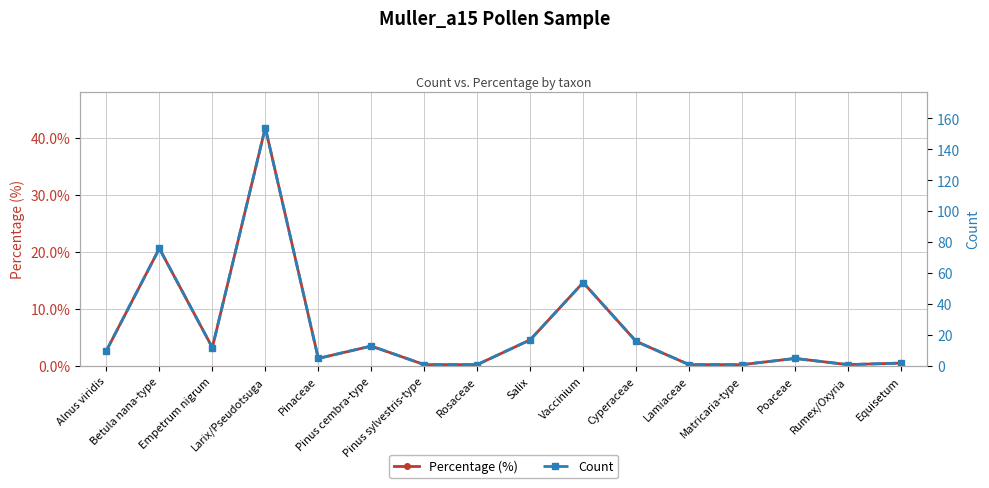

How many interior local peaks does the Percentage (%) series have?

5